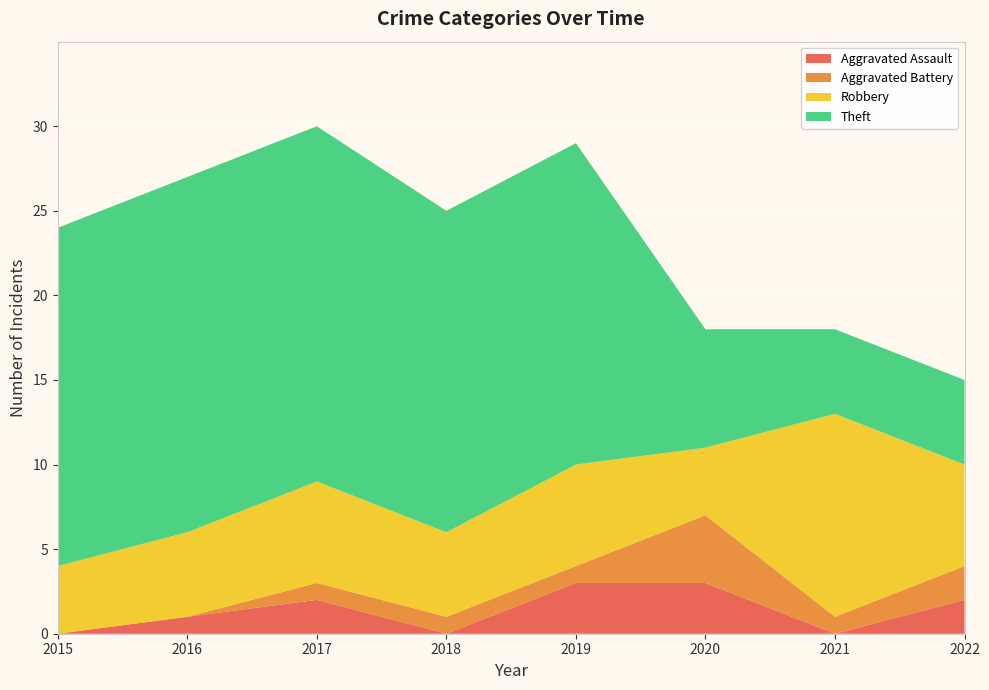

Reading left to right, what are all the values shown in this chart?

Aggravated Assault: 2015=0	2016=1	2017=2	2018=0	2019=3	2020=3	2021=0	2022=2
Aggravated Battery: 2015=0	2016=0	2017=1	2018=1	2019=1	2020=4	2021=1	2022=2
Robbery: 2015=4	2016=5	2017=6	2018=5	2019=6	2020=4	2021=12	2022=6
Theft: 2015=20	2016=21	2017=21	2018=19	2019=19	2020=7	2021=5	2022=5